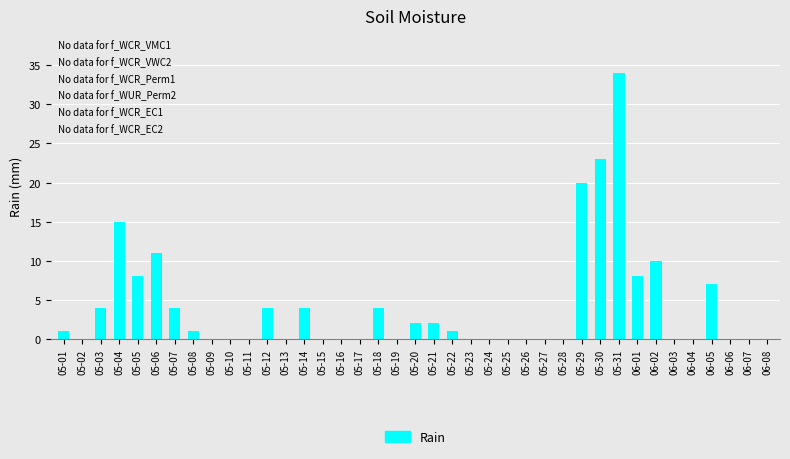

How many data points does each series have?

39